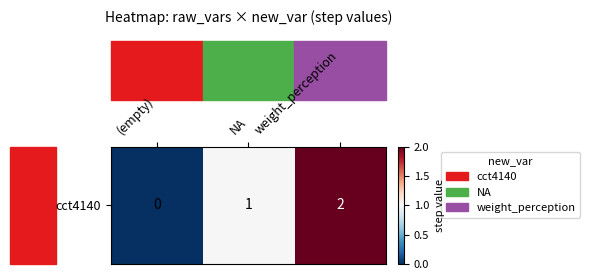

List the labels in order of value, smallest first.

(empty), NA, weight_perception